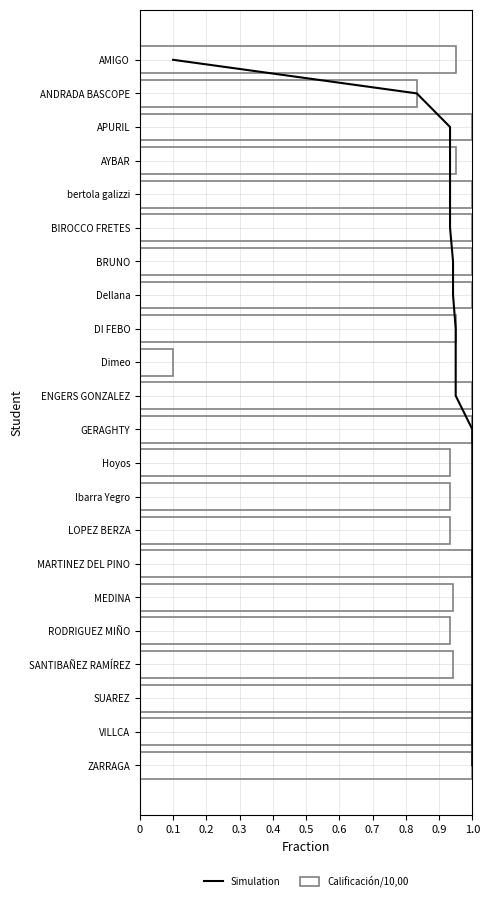

Read the Calificación/10,00 value at BRUNO.

1.0